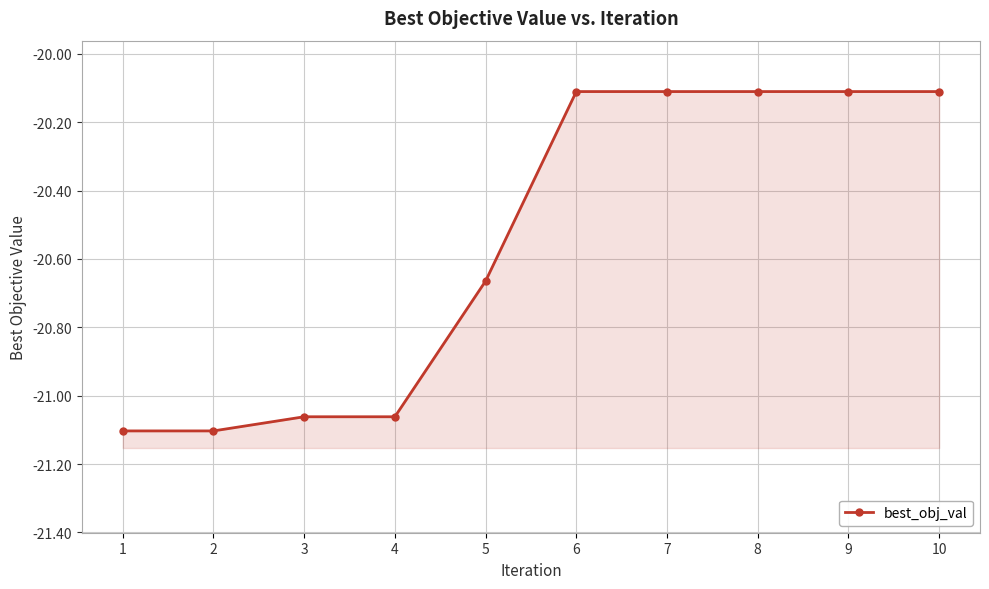

Rank the categories by value from highest to lowest.

6, 7, 8, 9, 10, 5, 3, 4, 1, 2